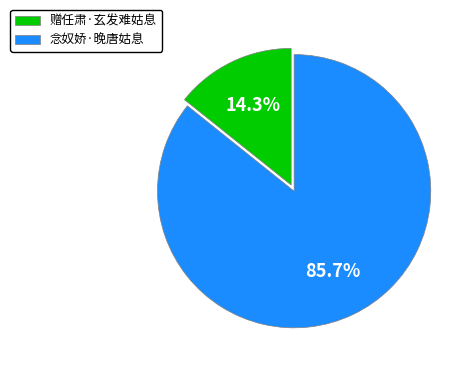

Approximately how many times larger is the value at 赠任肃·玄发难姑息 compared to 念奴娇·晚唐姑息?

0.2